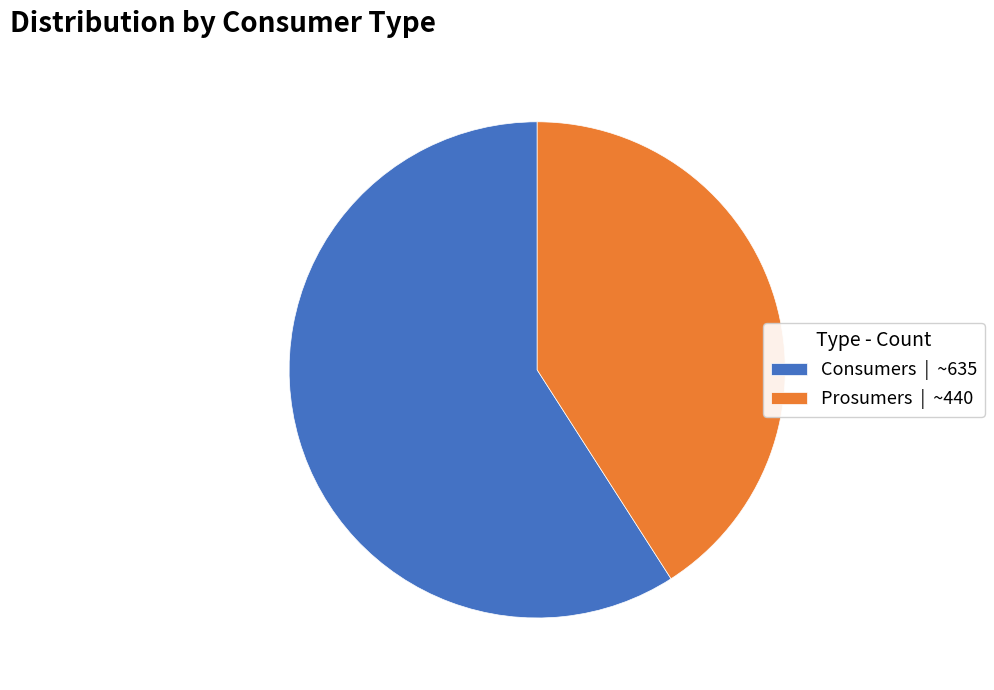

The Consumers slice represents 59% of the pie. True or false?

True